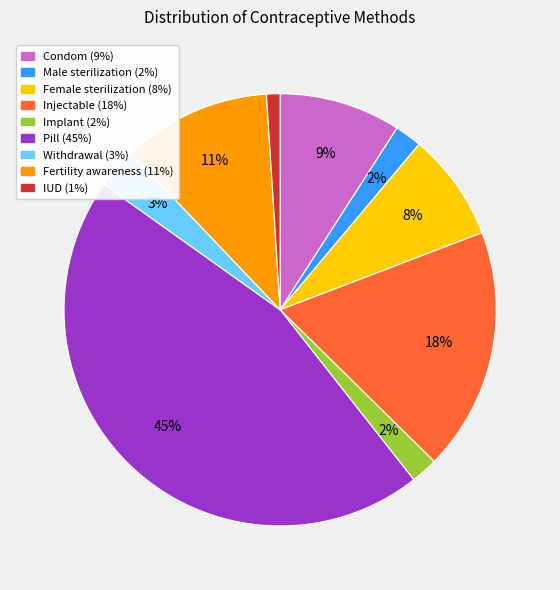

Is it true that Implant is 2% of the pie?

True